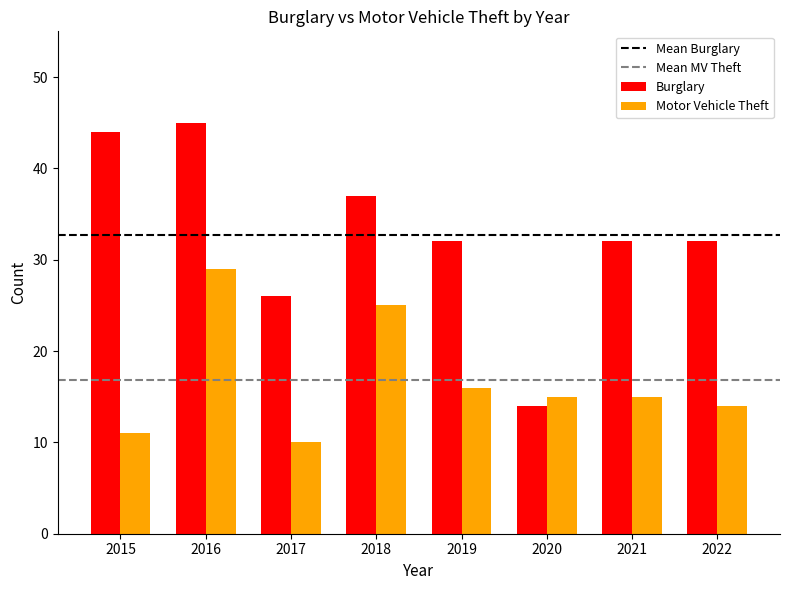

What is the lowest value of the Motor Vehicle Theft series?

10